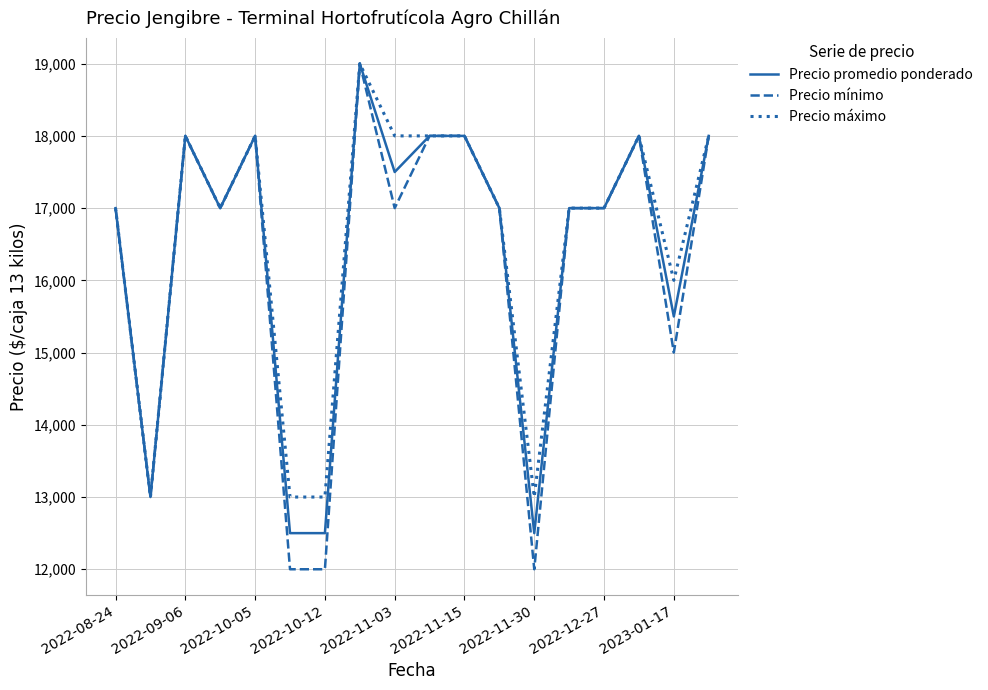

Which series has the widest spread of values?

Precio mínimo